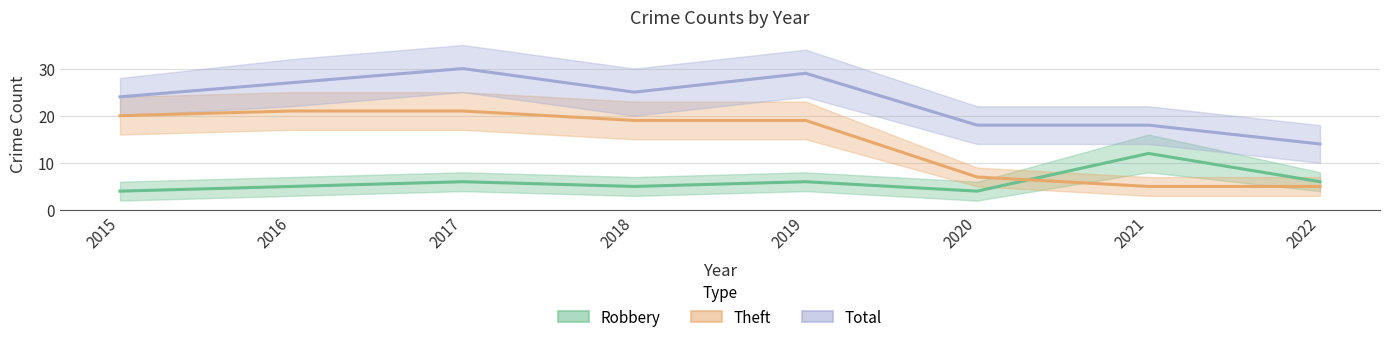

What is the value of the Robbery point at the 1st from the left?

4